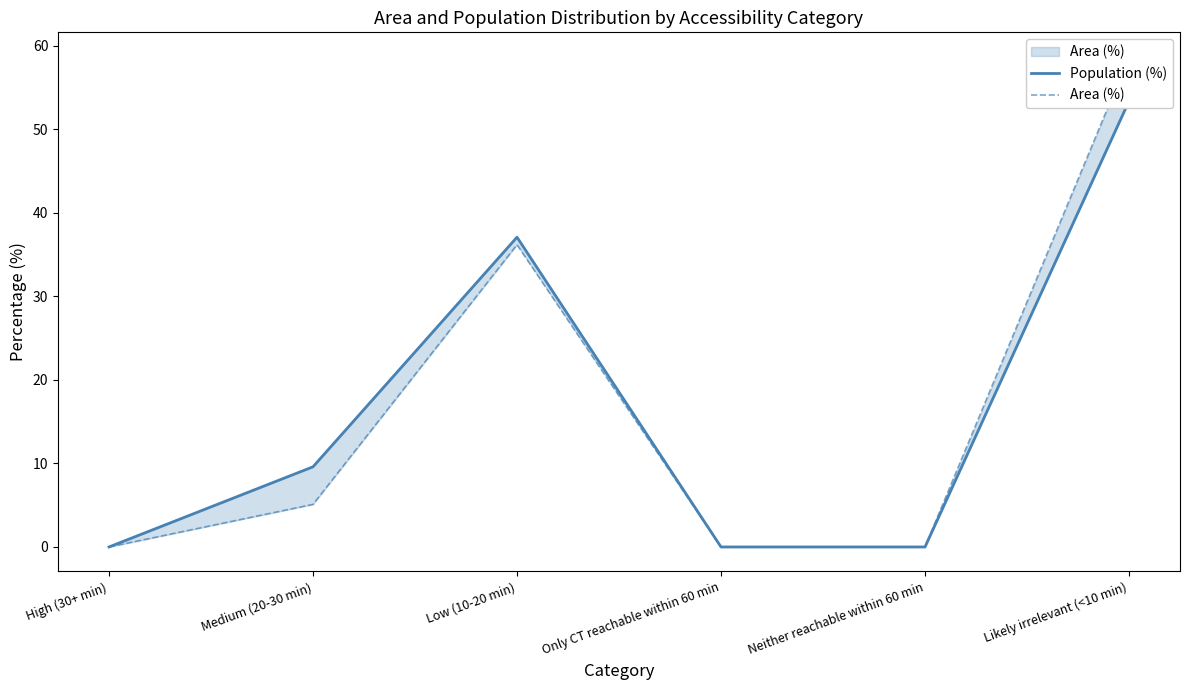

What is the sum of all Population (%) values?

100.1